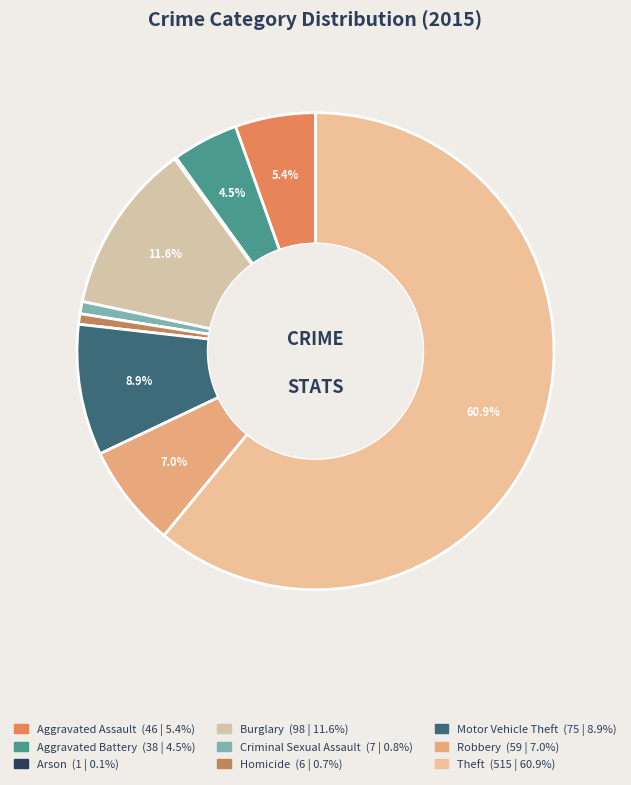

True or false: Homicide accounts for 1% of the total.

True